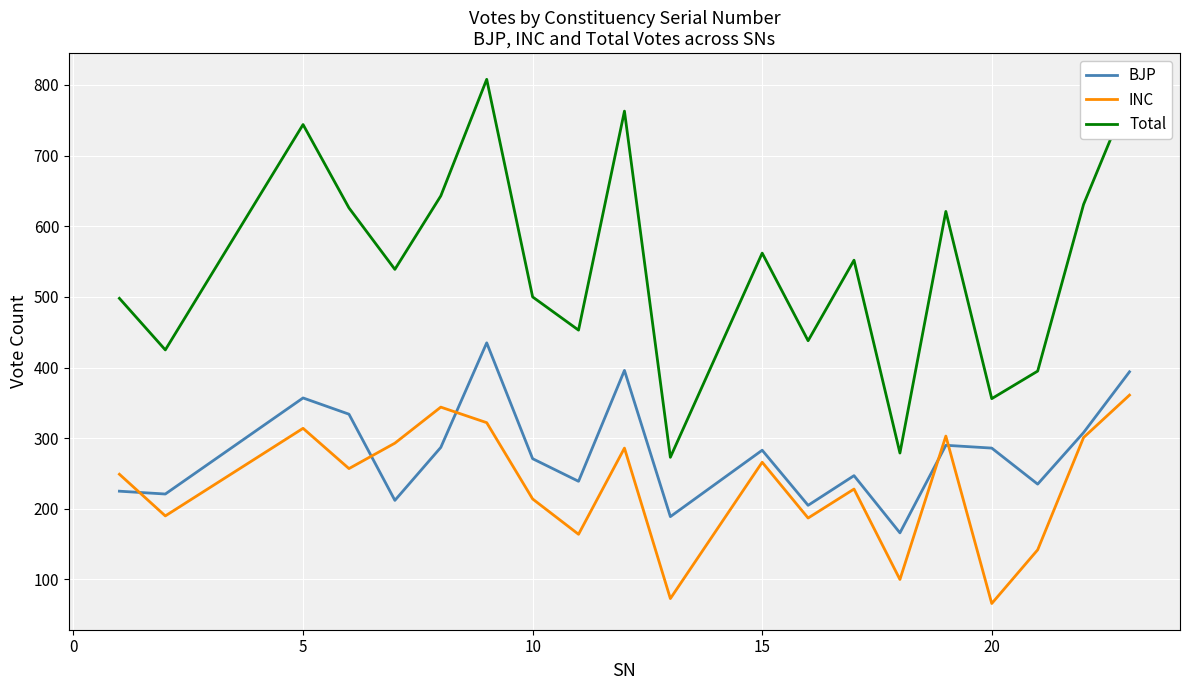

What are all the series names shown in the legend?

BJP, INC, Total